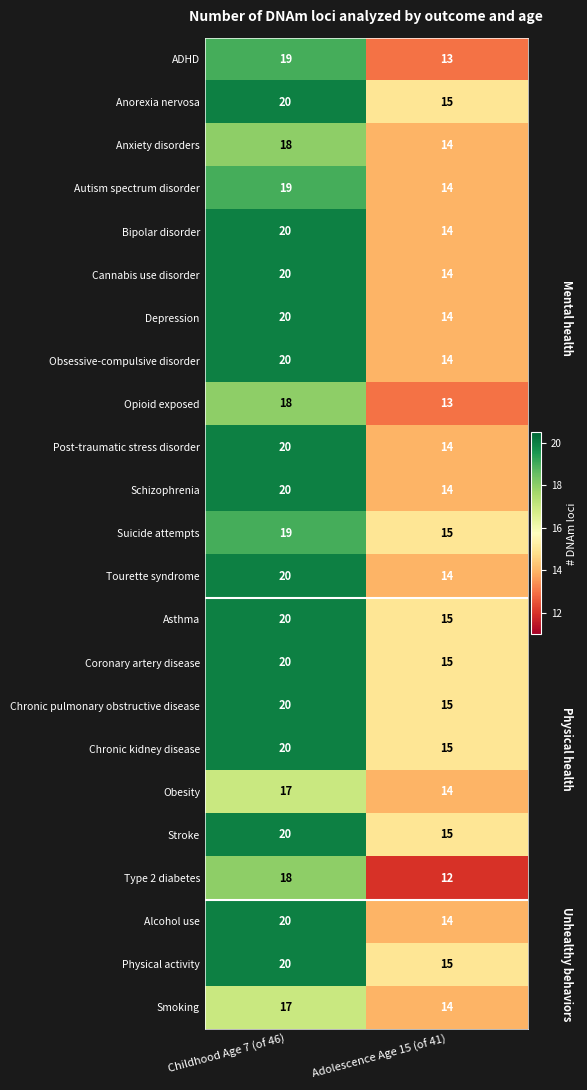

What is the difference between the highest and lowest values at Adolescence Age 15 (of 41)?

3